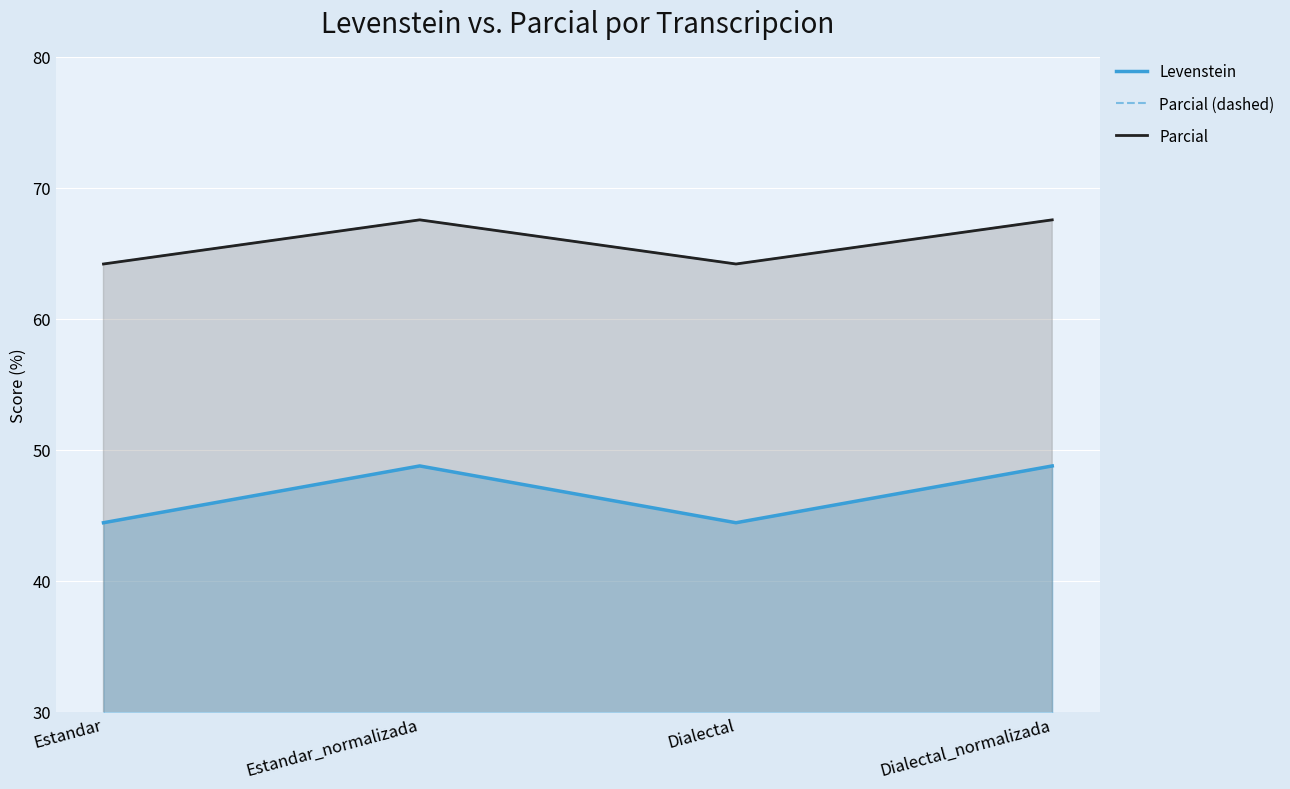

At Dialectal_normalizada, list the series in order from smallest to largest.

Levenstein, Parcial (dashed), Parcial